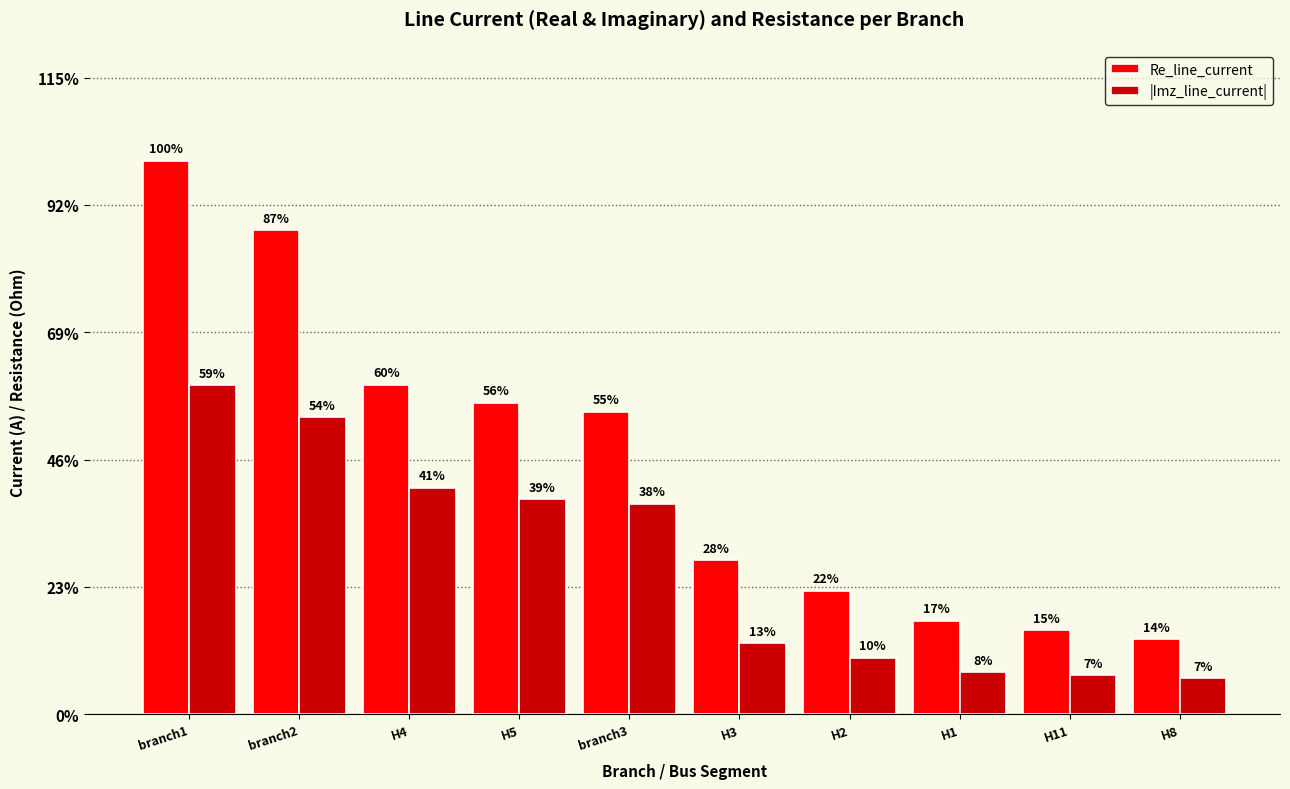

What are all the series names shown in the legend?

Re_line_current, |Imz_line_current|